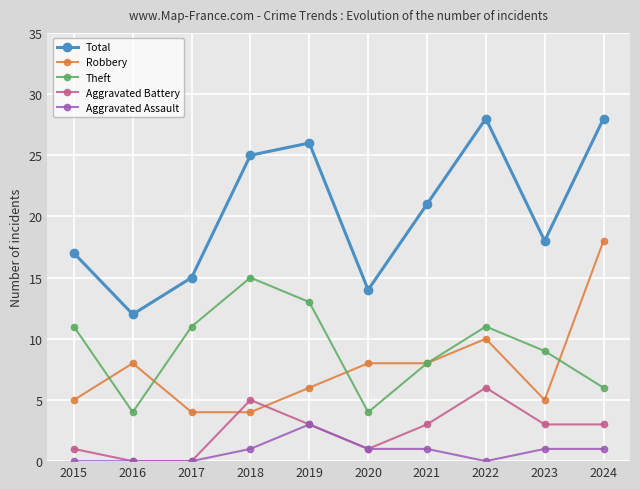

At how many categories does at least one series exceed 19?

5